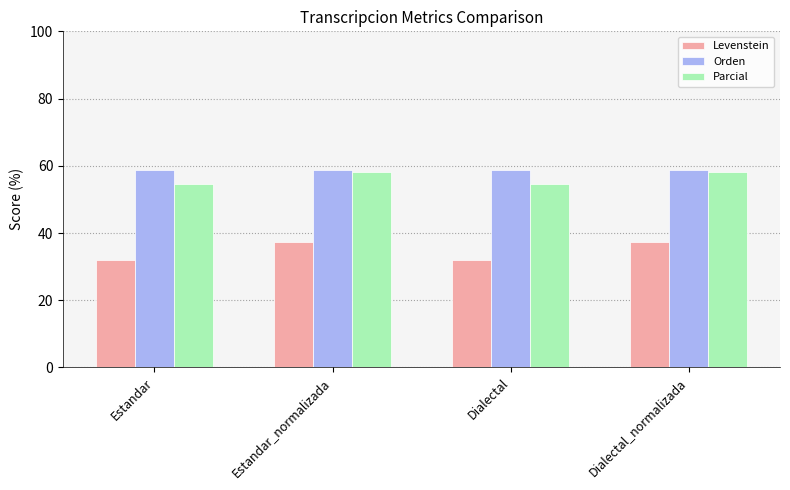

What is the spread (max minus min) of values at Estandar?

26.9